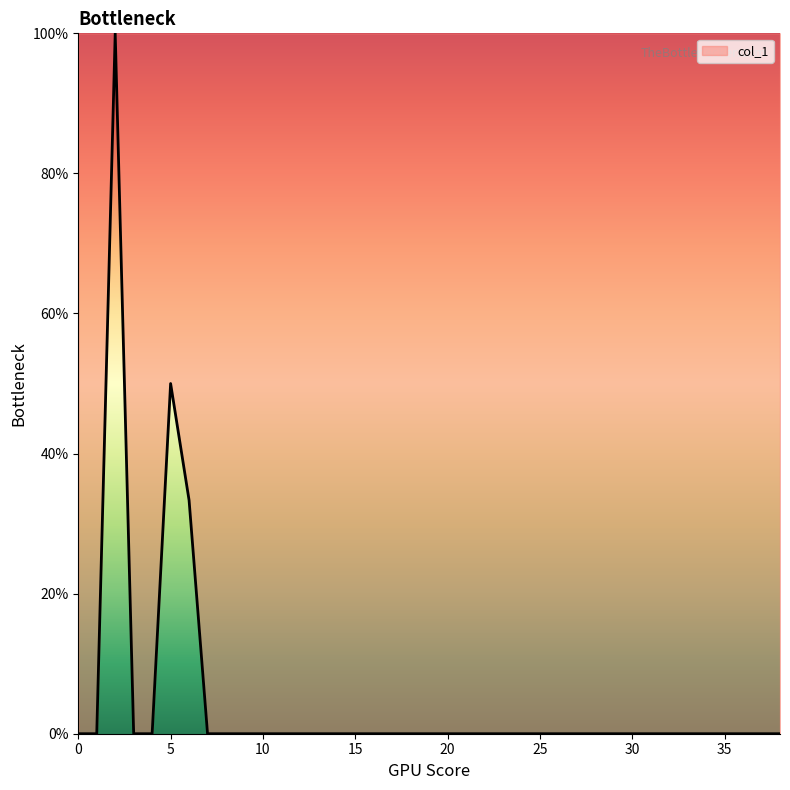

What is the maximum value shown in the chart?

100.0